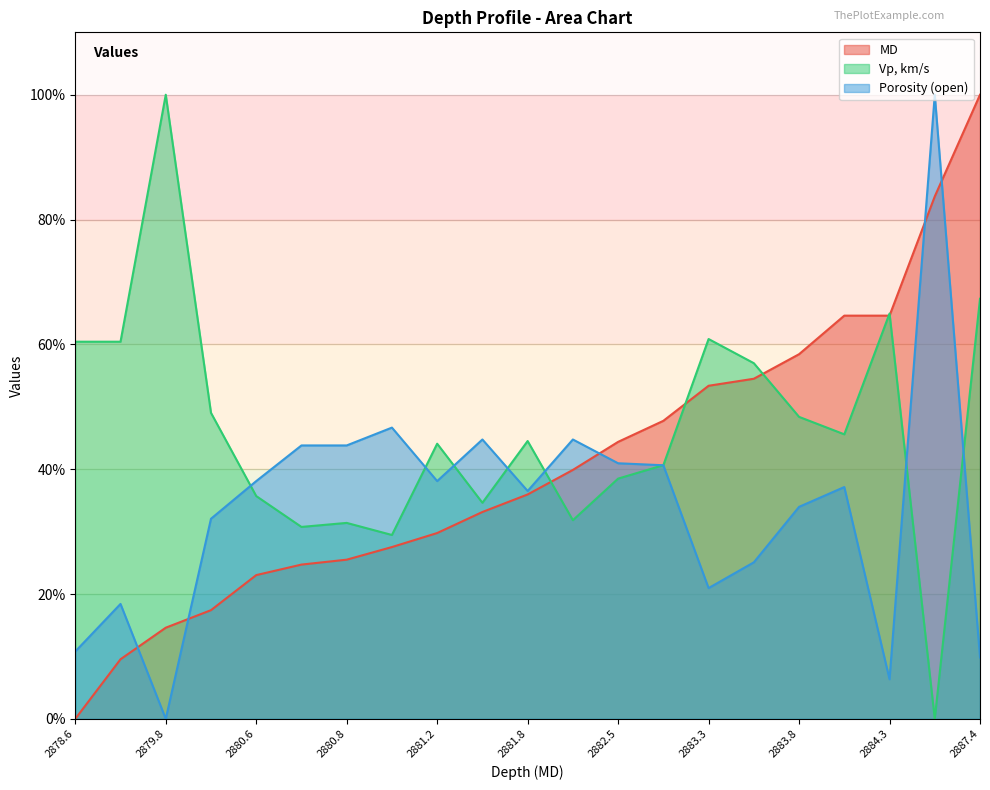

What is the greatest value displayed?

100.0